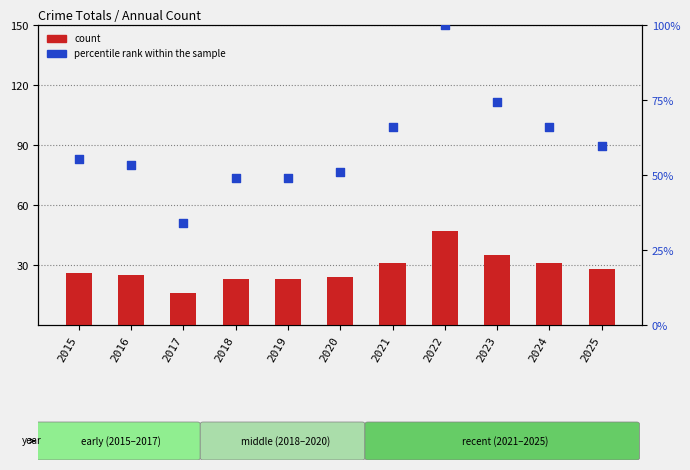

At how many categories does at least one series exceed 64?

4